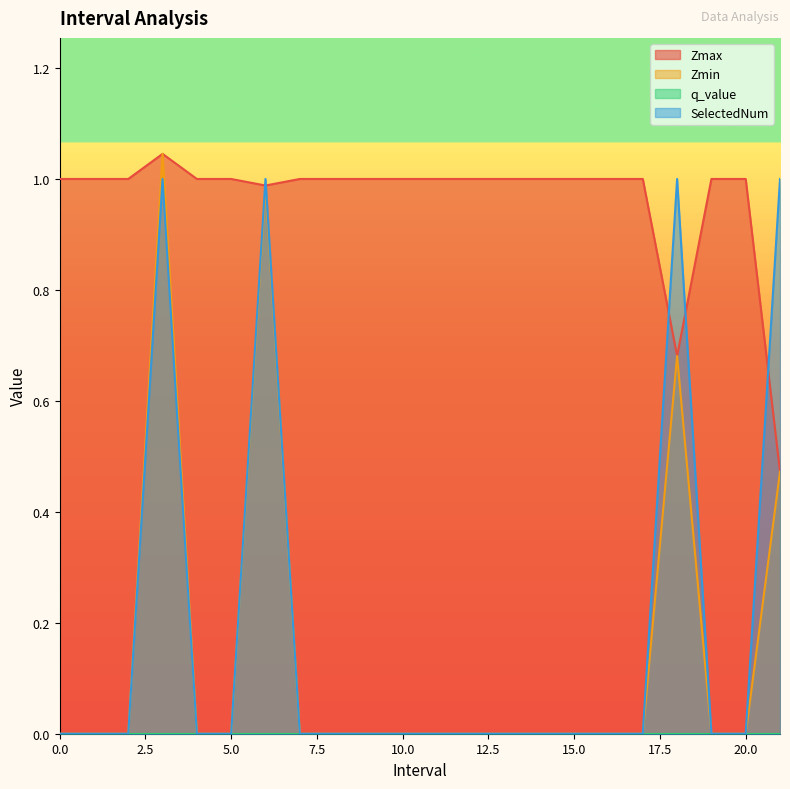

List the labels in order of SelectedNum value, smallest first.

0, 1, 2, 4, 5, 7, 8, 9, 10, 11, 12, 13, 14, 15, 16, 17, 19, 20, 3.0, 6.0, 18.0, 21.0